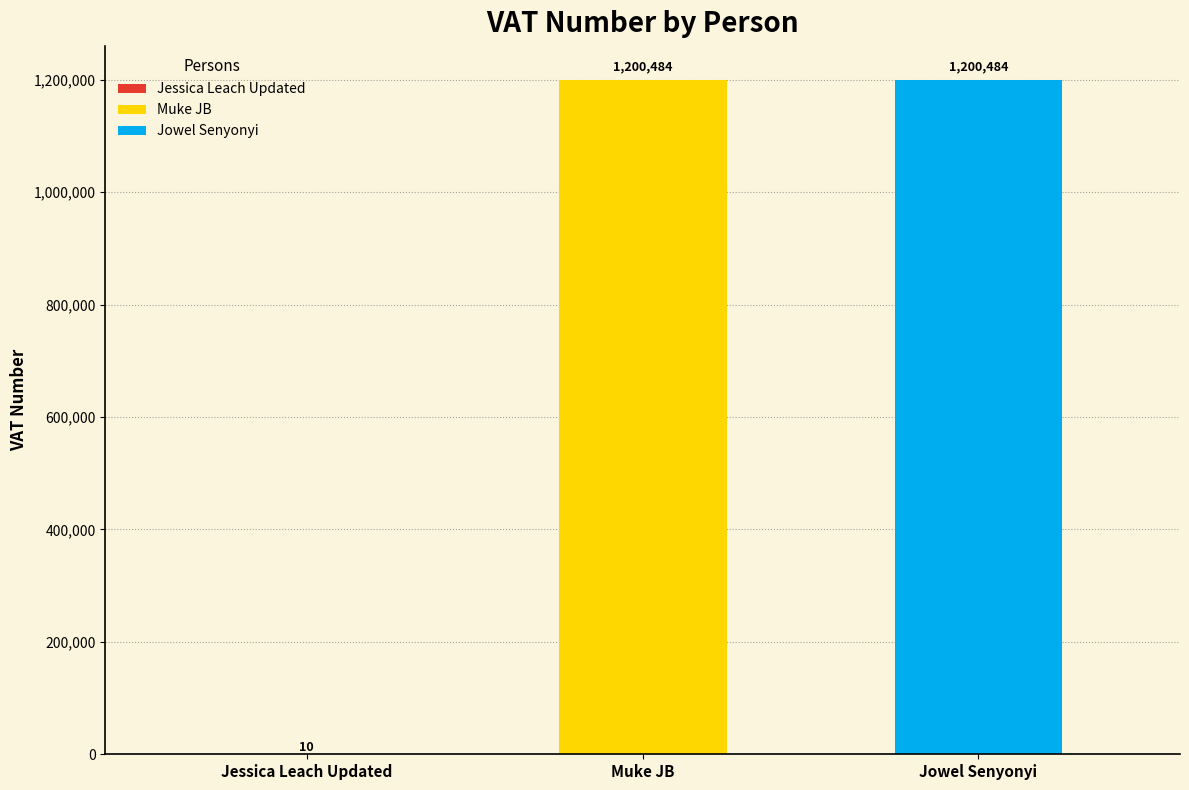

List the labels in order of value, smallest first.

Jessica Leach Updated, Muke JB, Jowel Senyonyi